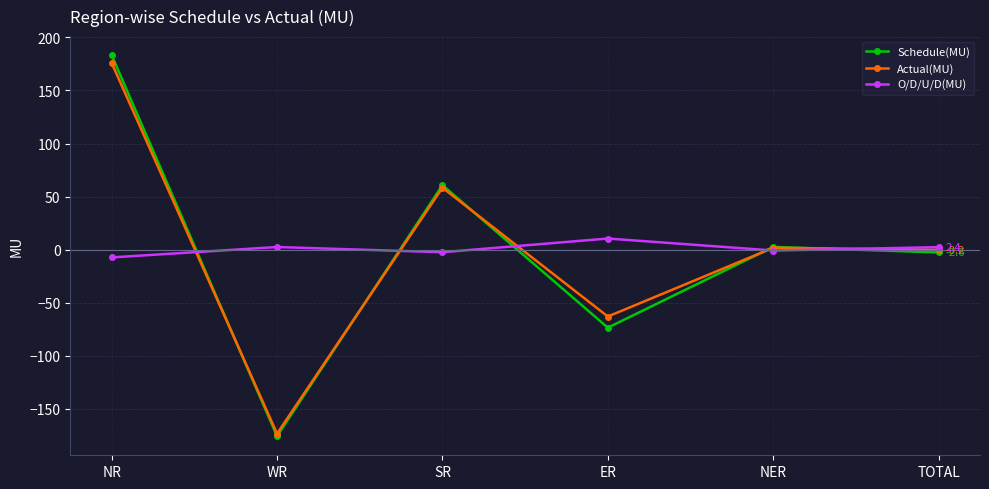

What is the difference between the Actual(MU) values at NR and ER?

239.0